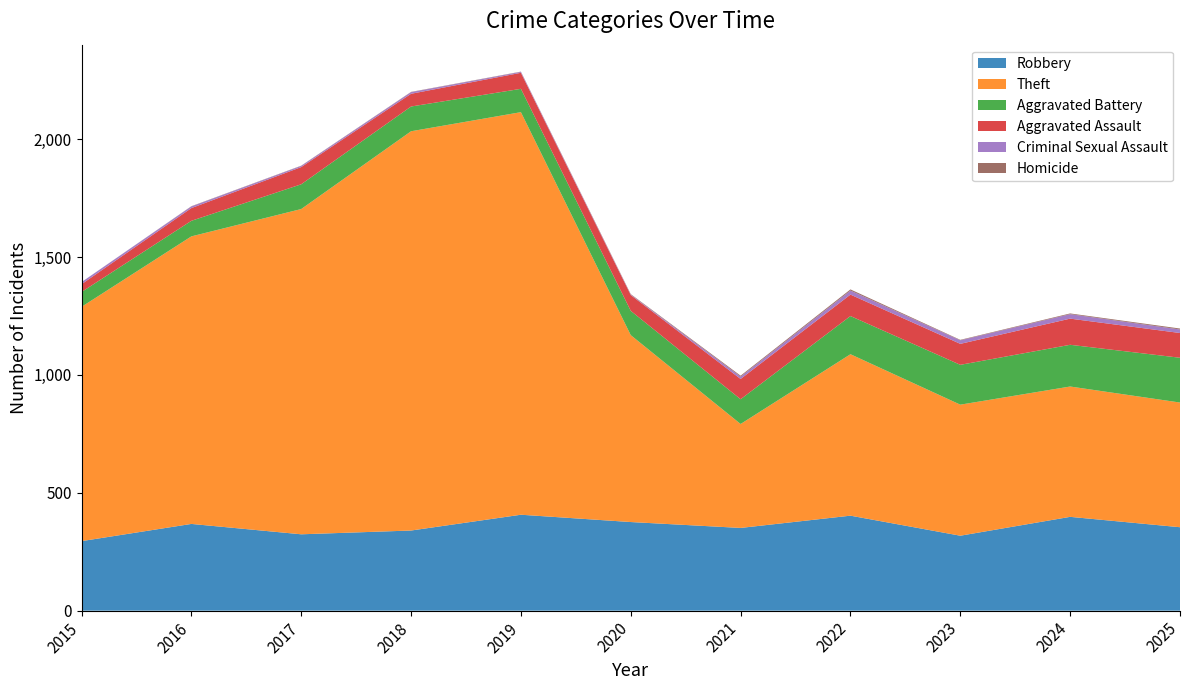

Reading right to left, list all the values displayed in this chart.

Robbery: 354	398	318	403	351	376	407	340	324	368	295
Theft: 529	553	556	685	441	793	1708	1694	1380	1220	994
Aggravated Battery: 190	177	169	162	105	103	99	105	105	66	63
Aggravated Assault: 105	111	89	91	86	67	68	54	73	54	33
Criminal Sexual Assault: 15	19	15	17	10	2	4	7	5	7	9
Homicide: 4	3	2	5	4	2	1	1	1	1	0